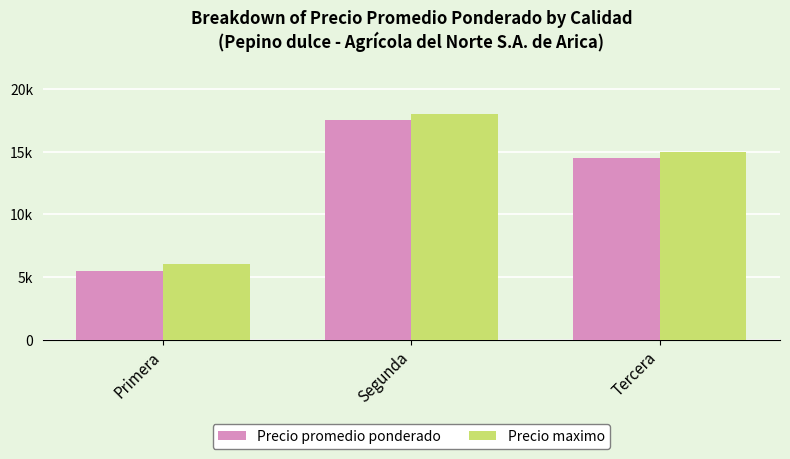

Is the value of Precio maximo at Primera greater than the value of Precio promedio ponderado at Segunda?

No